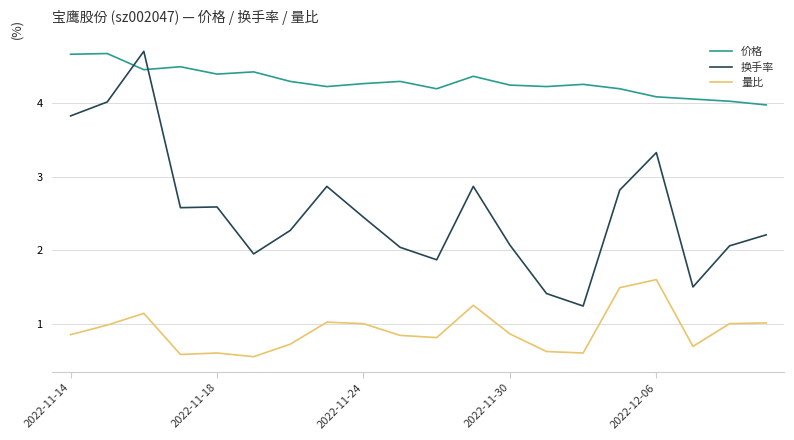

What is the highest value of the 换手率 series?

4.7